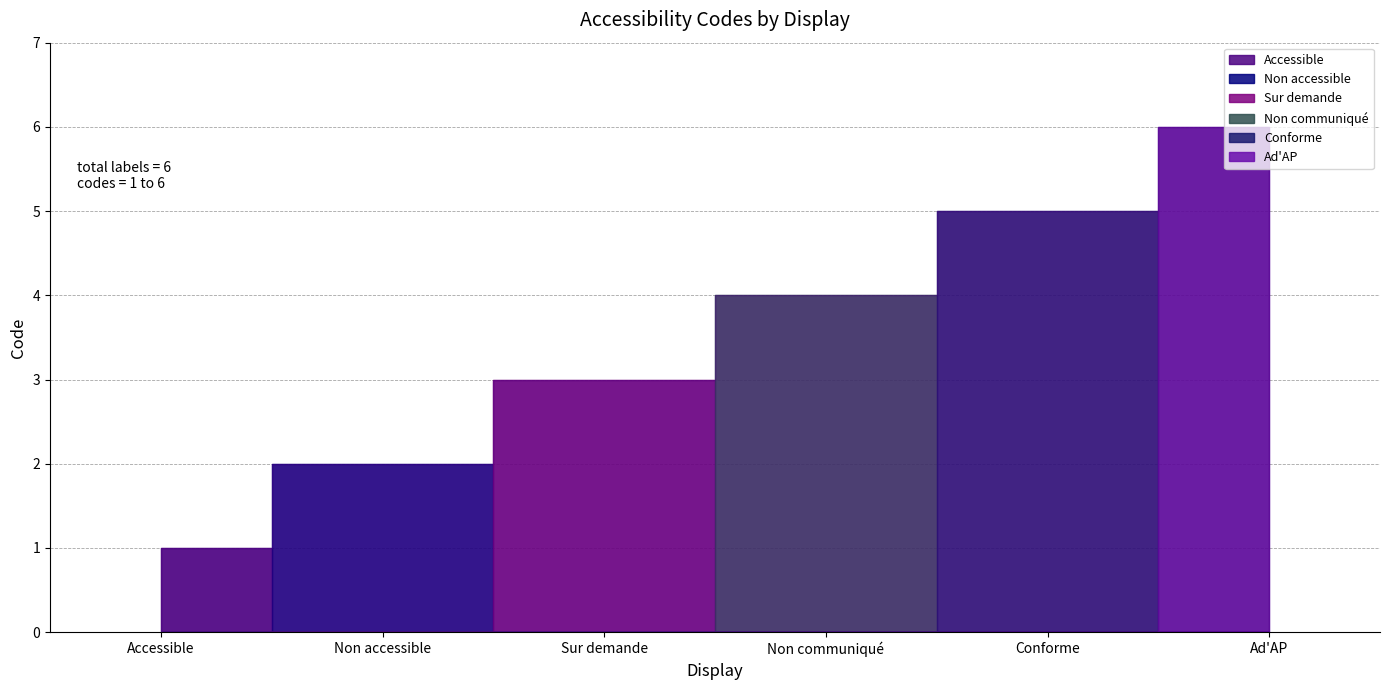

Reading left to right, what are all the values shown in this chart?

1	2	3	4	5	6